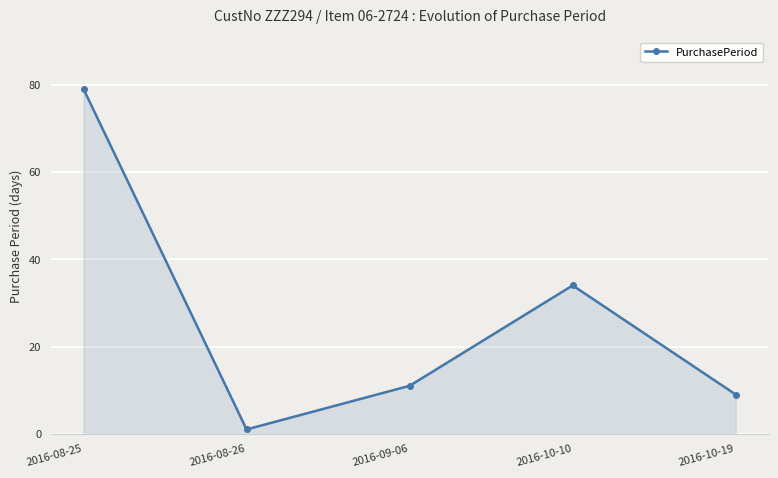

What is the label of the 3rd point from the right?

2016-09-06